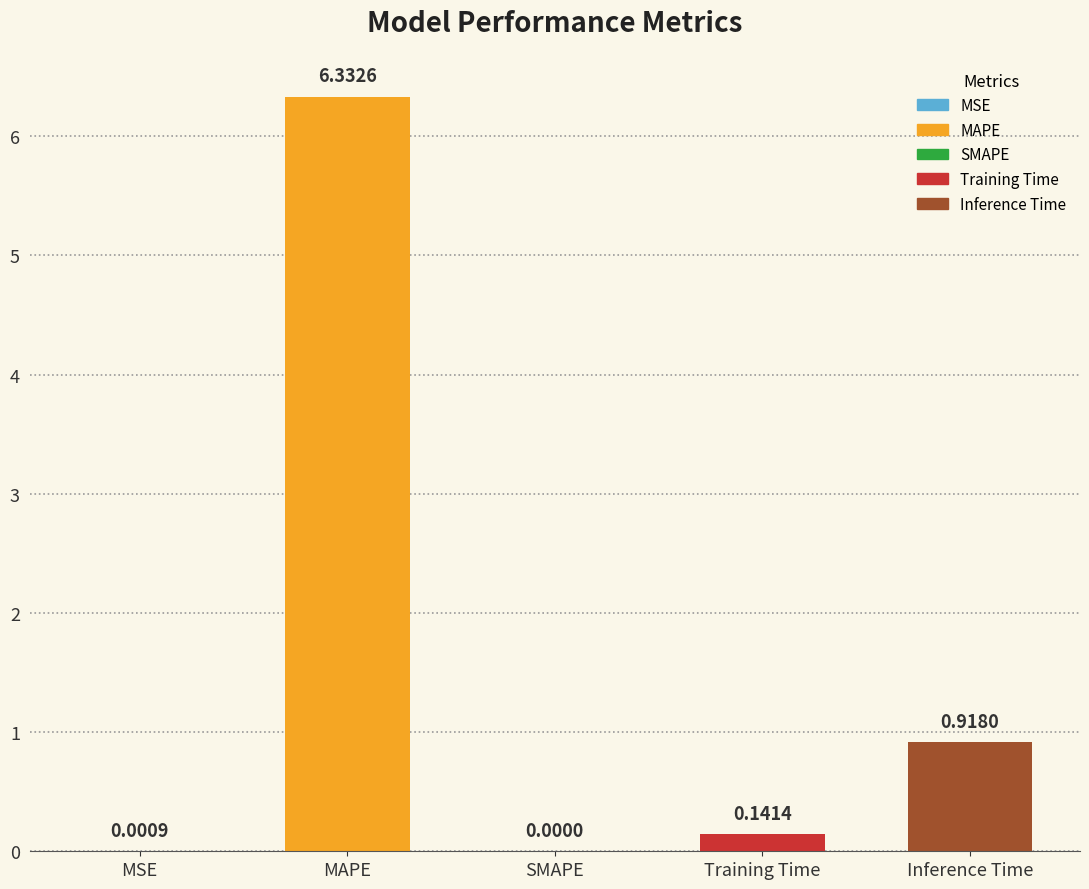

Which has a higher value, MAPE or SMAPE?

MAPE